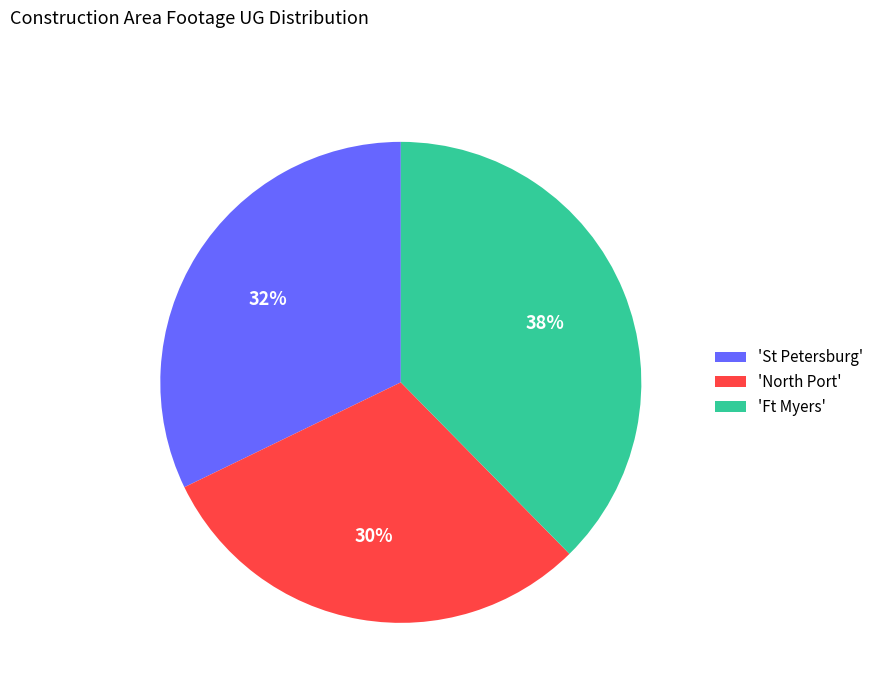

Rank the categories by value from lowest to highest.

'North Port', 'St Petersburg', 'Ft Myers'